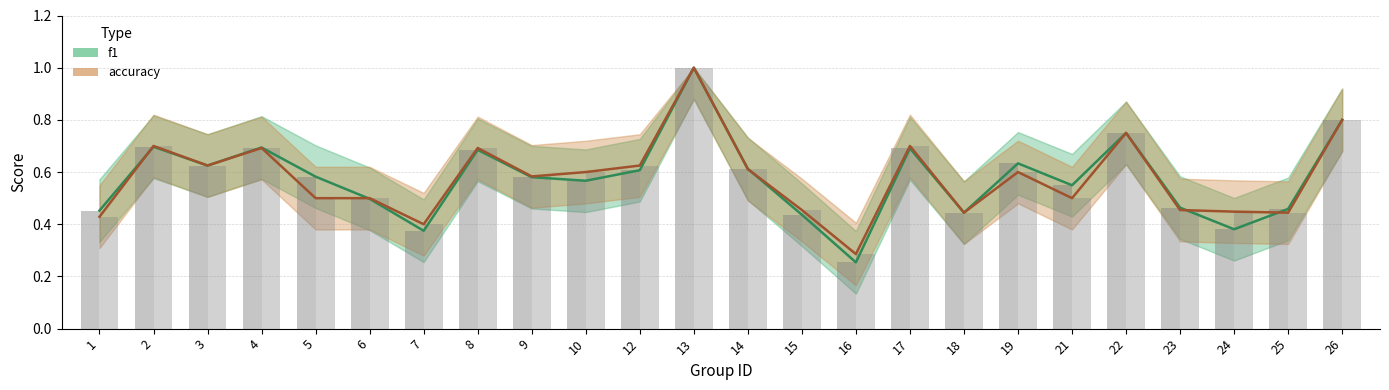

At which category is the sum across all series the highest?

13